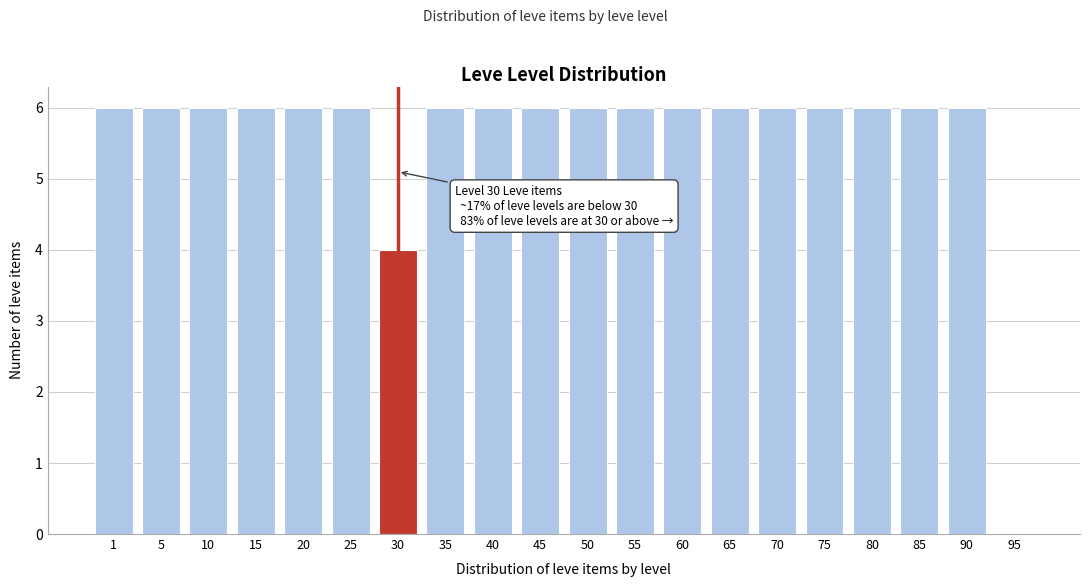

Reading left to right, extract all data points from this chart.

1=6	5=6	10=6	15=6	20=6	25=6	30=4	35=6	40=6	45=6	50=6	55=6	60=6	65=6	70=6	75=6	80=6	85=6	90=6	95=0